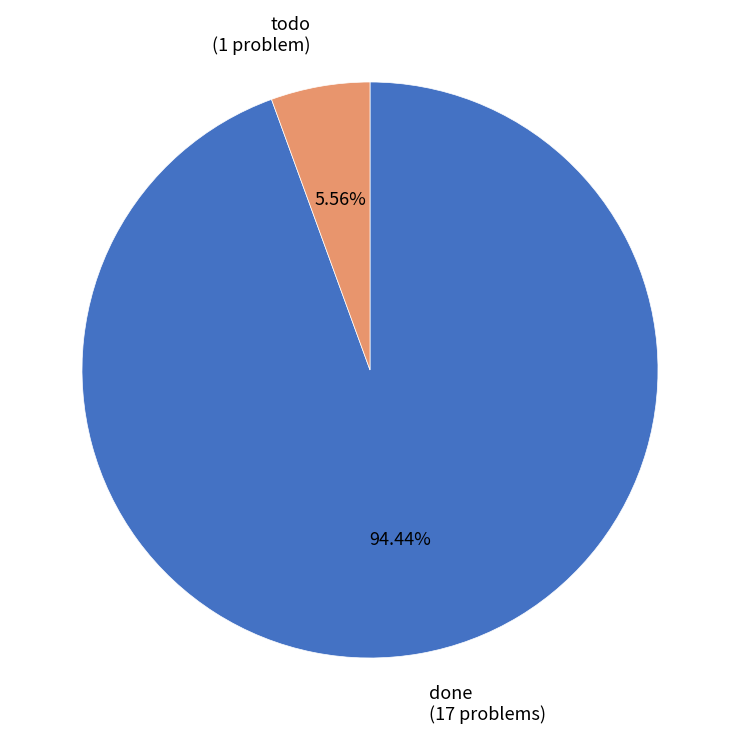

Between done and todo, which is larger?

done